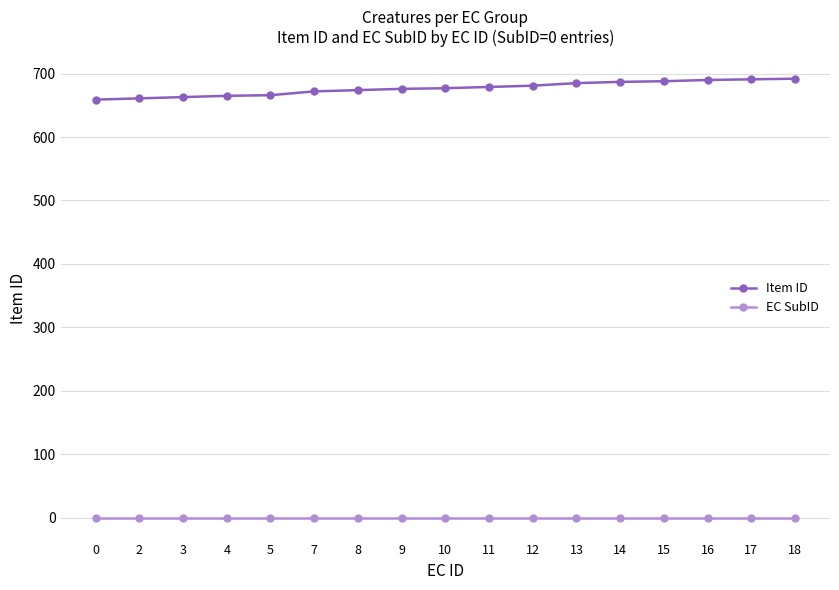

Is it true that Item ID equals 317 at 17?

False